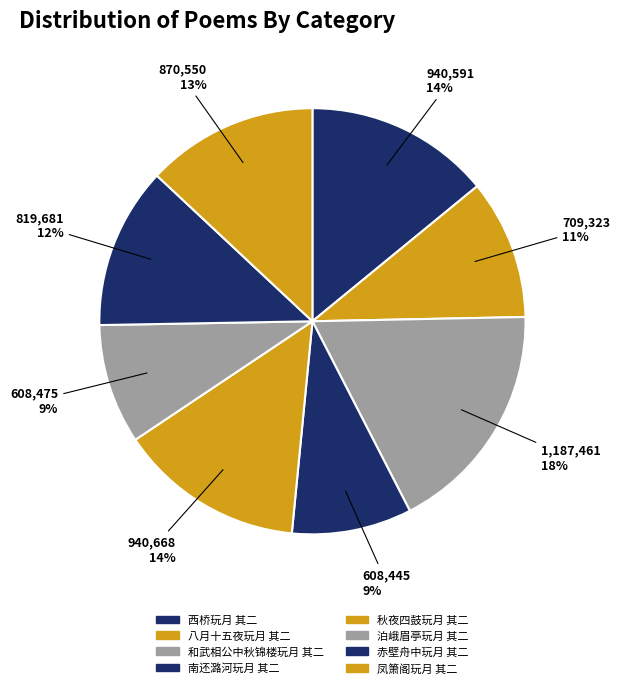

How many segments does this pie chart have?

8